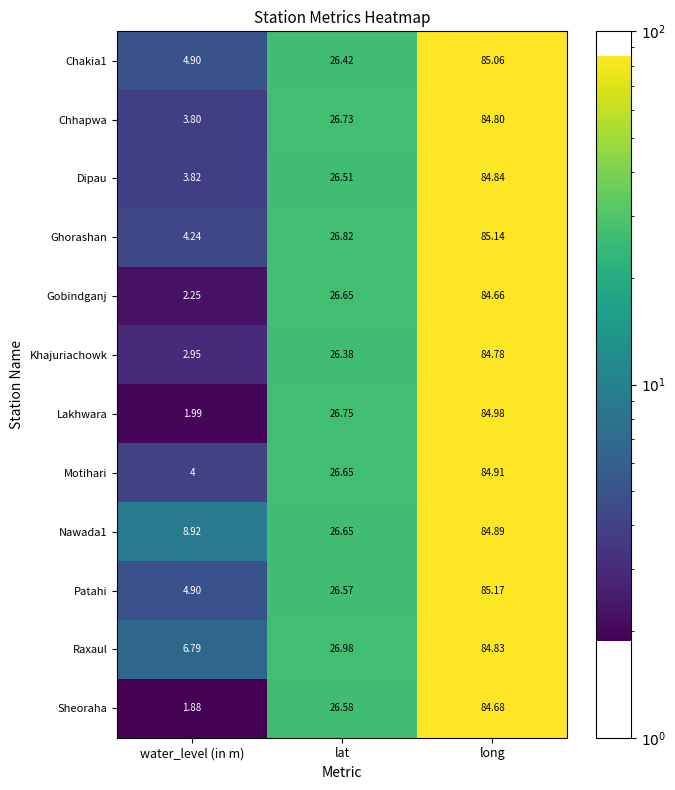

Which category has the lowest value in the Khajuriachowk series?

water_level (in m)